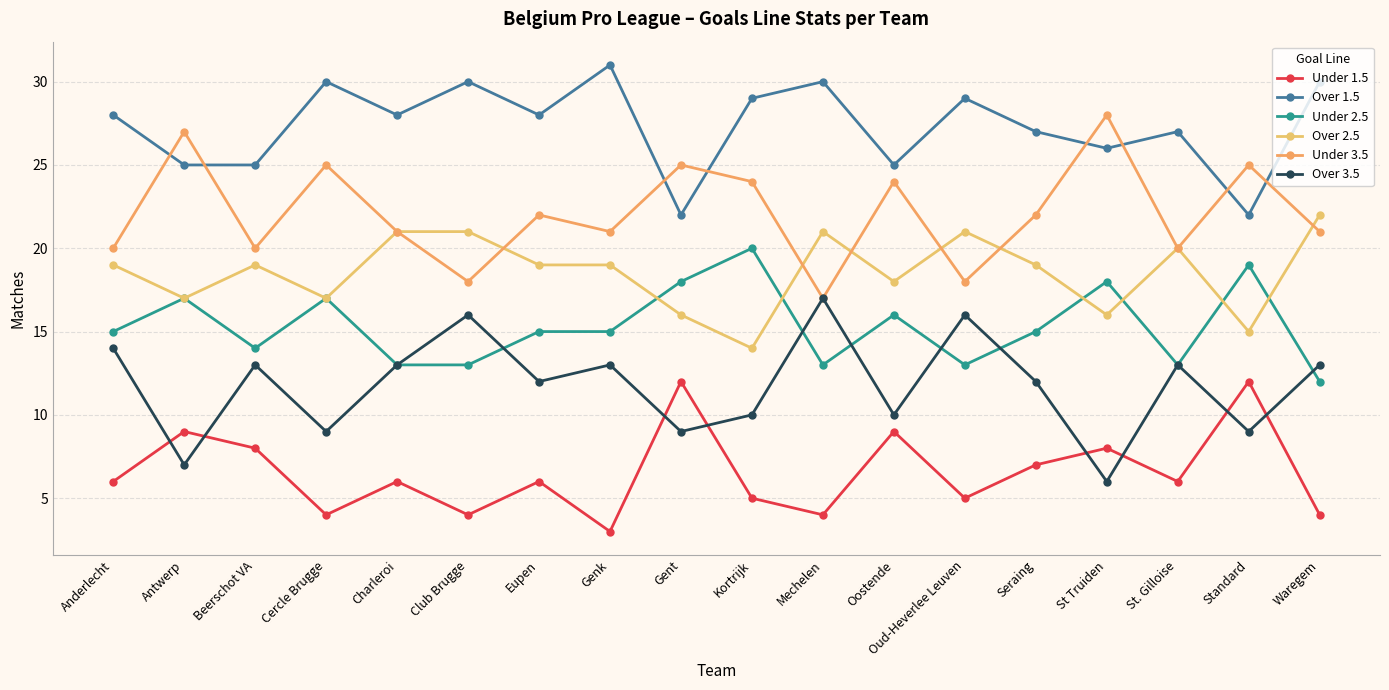

True or false: Over 3.5 and Over 1.5 cross at least once.

False